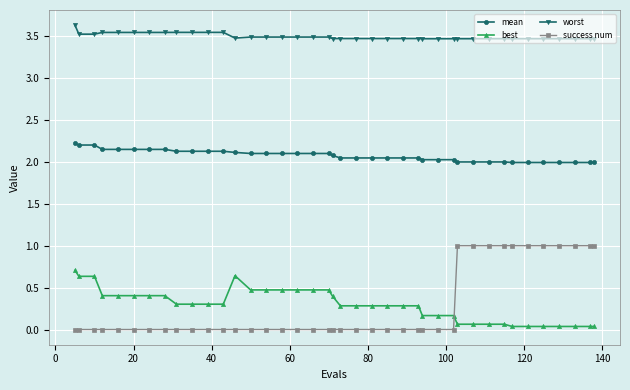

Is this an area chart (filled region under the line)?

No